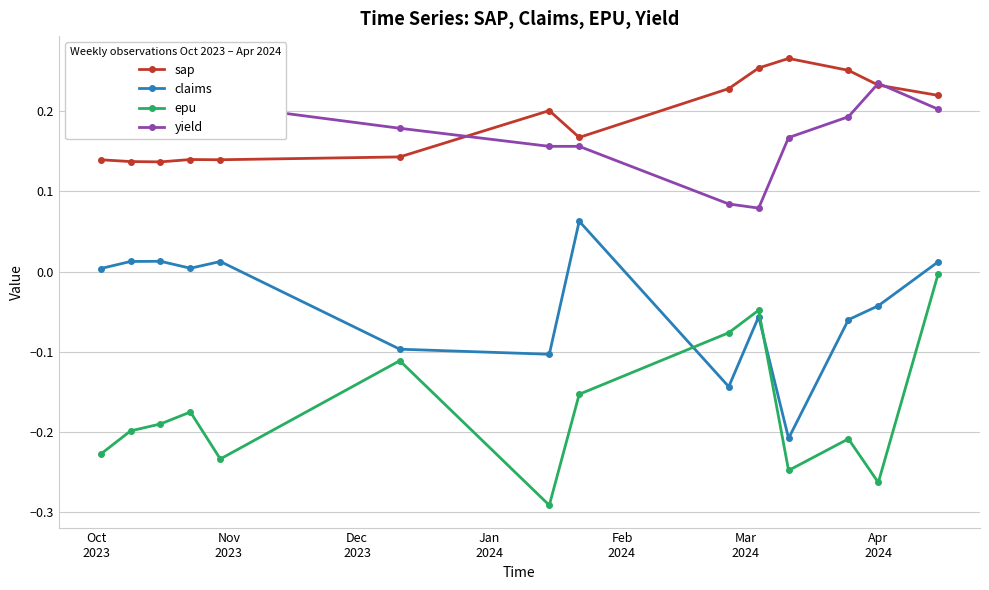

How many lines are shown in the chart?

4